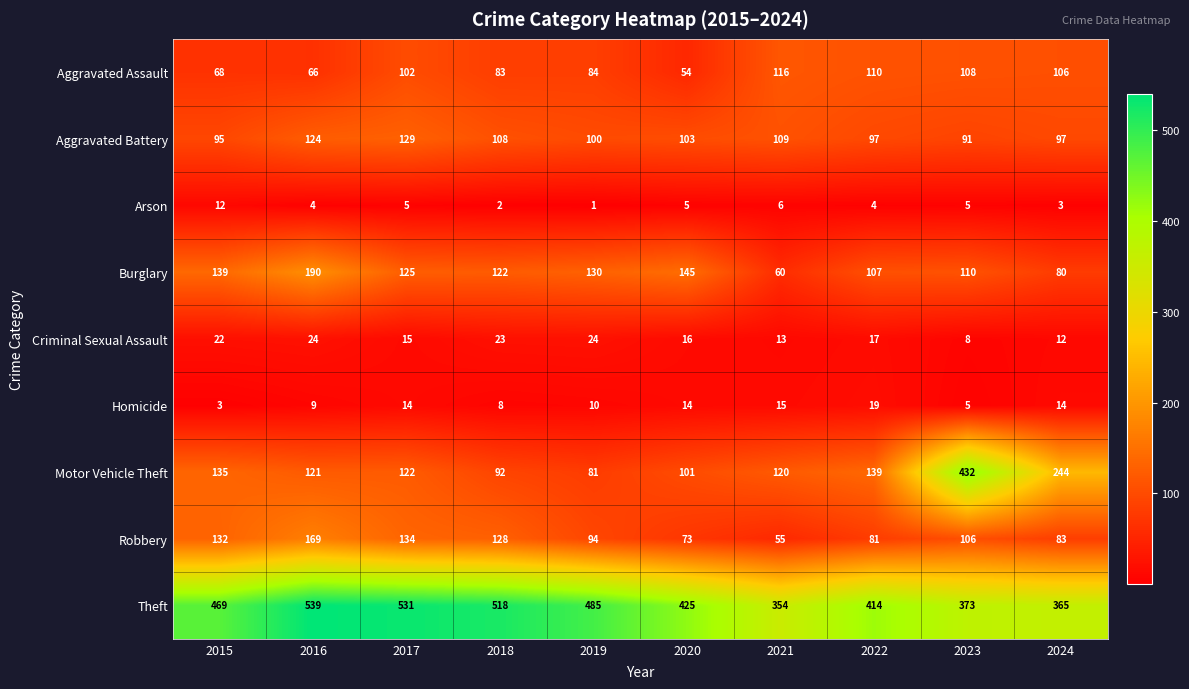

At which category does the chart reach its peak across all series?

2016